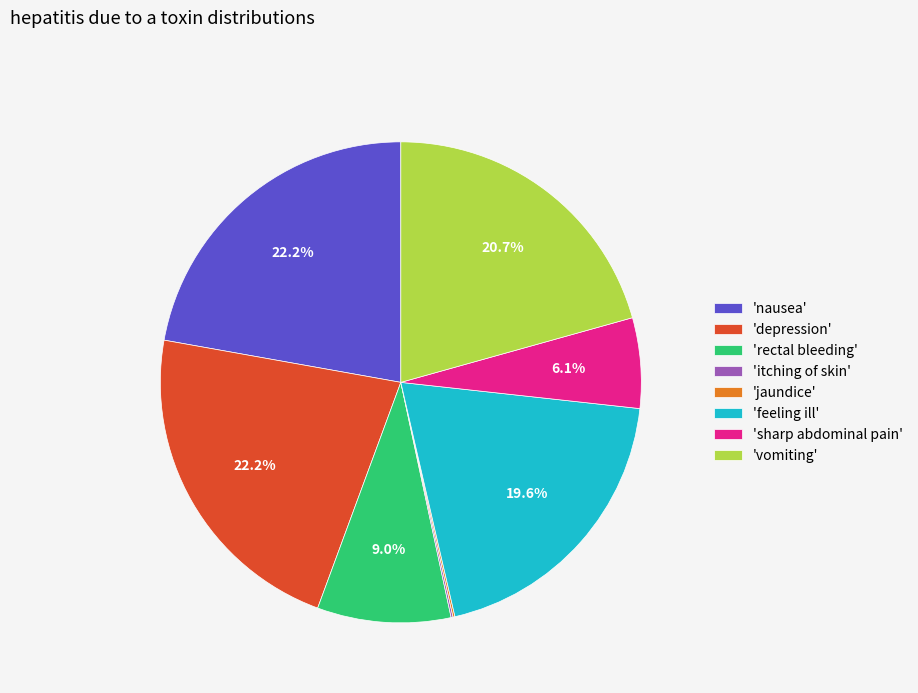

Do 'nausea' and 'sharp abdominal pain' together represent more than half of the pie?

No